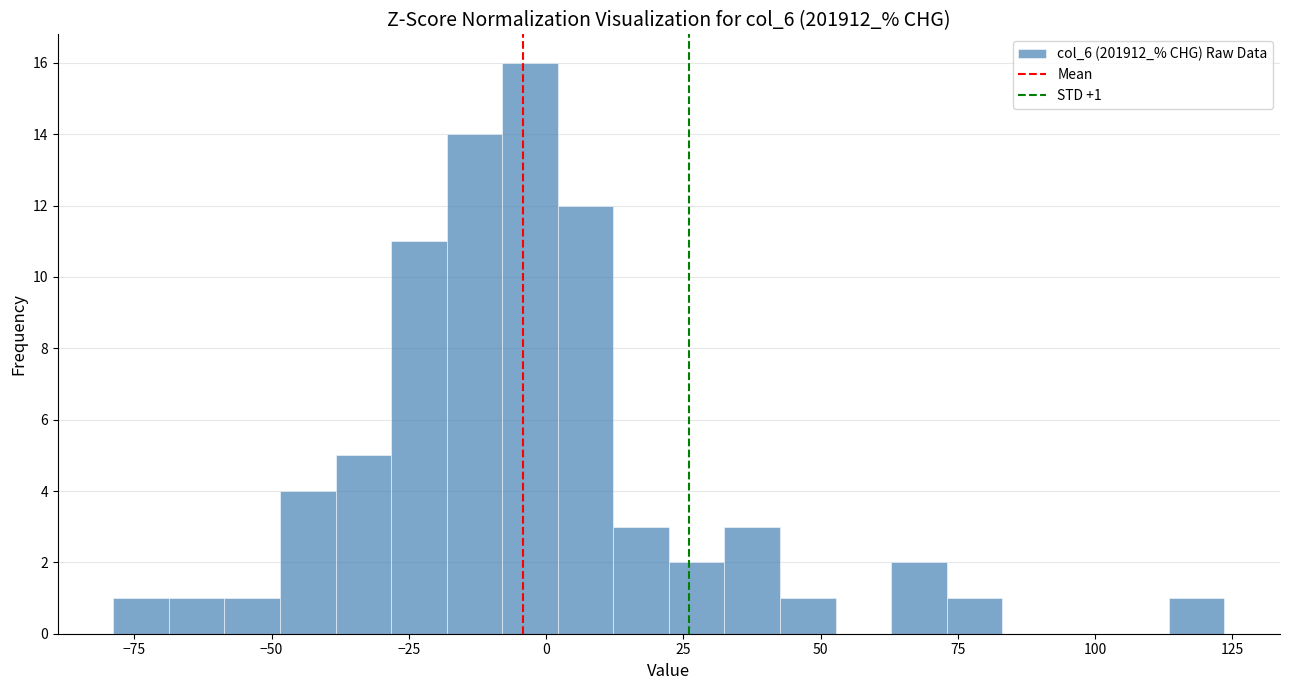

Read against the x-axis, roughly where is the centre of the tallest bar?

-5